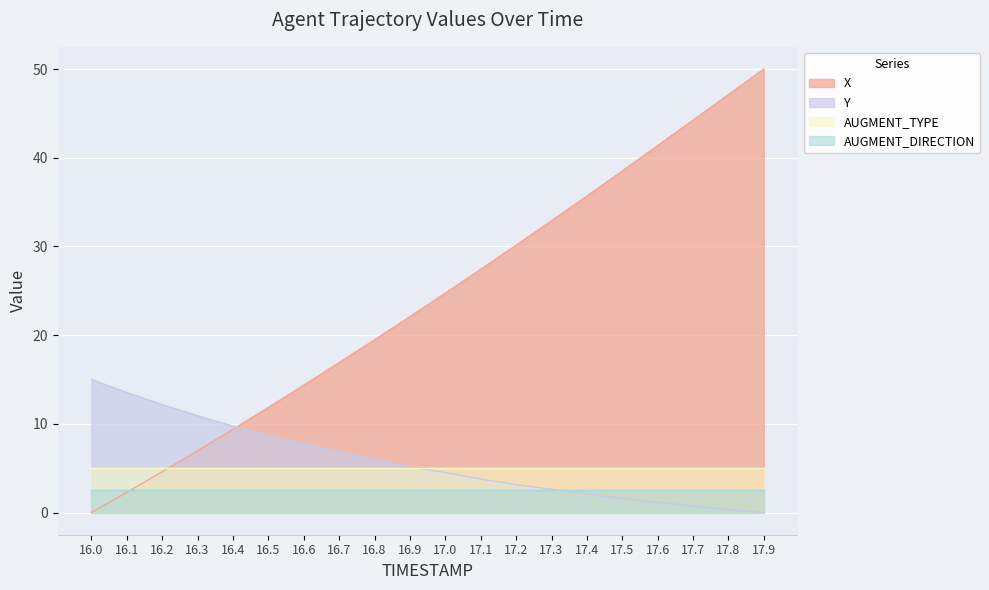

Between 17.5 and 17.4, which is larger?

17.5